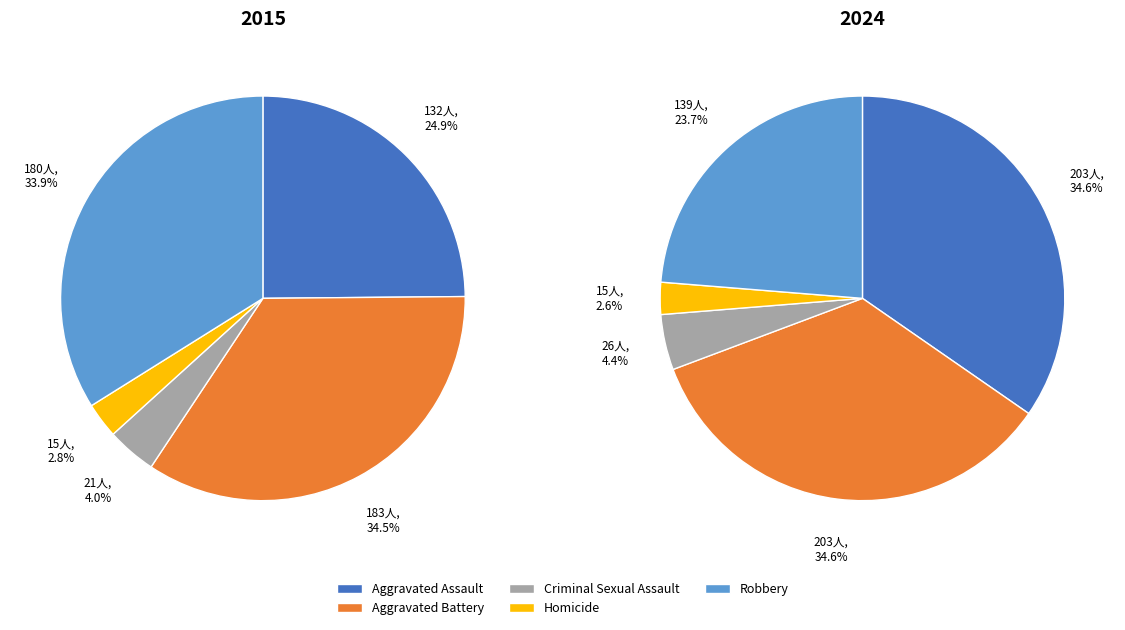

To the nearest percent, what percentage of the pie is Homicide?

3%